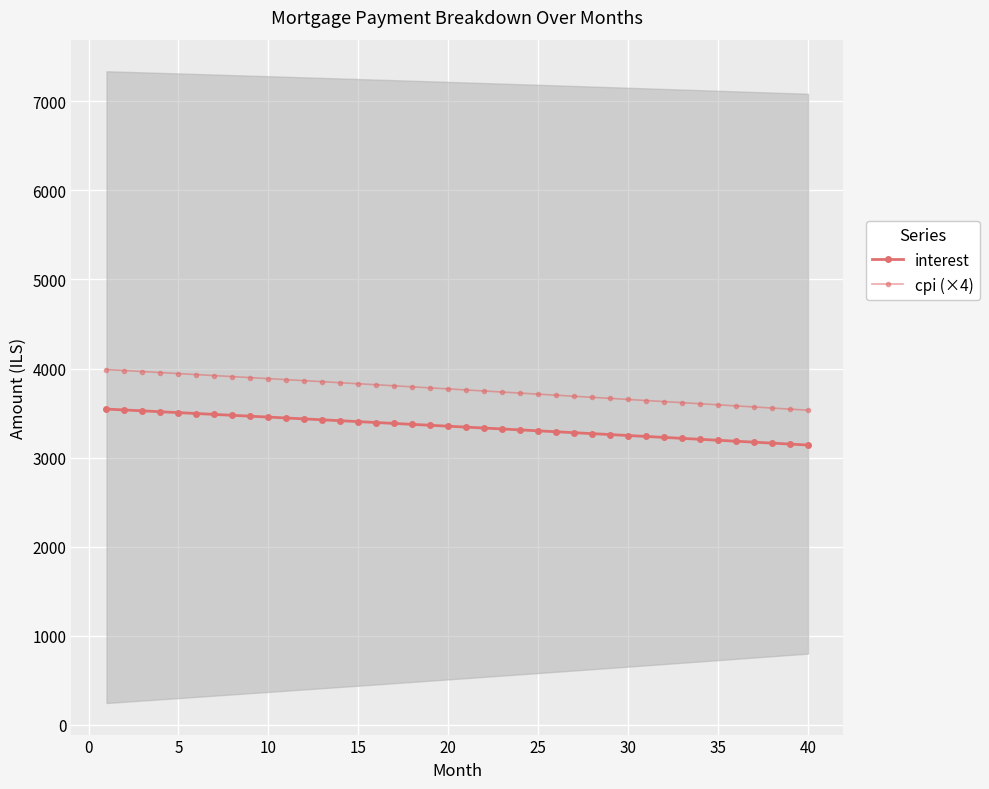

Read the cpi (×4) value at 25.

3712.8